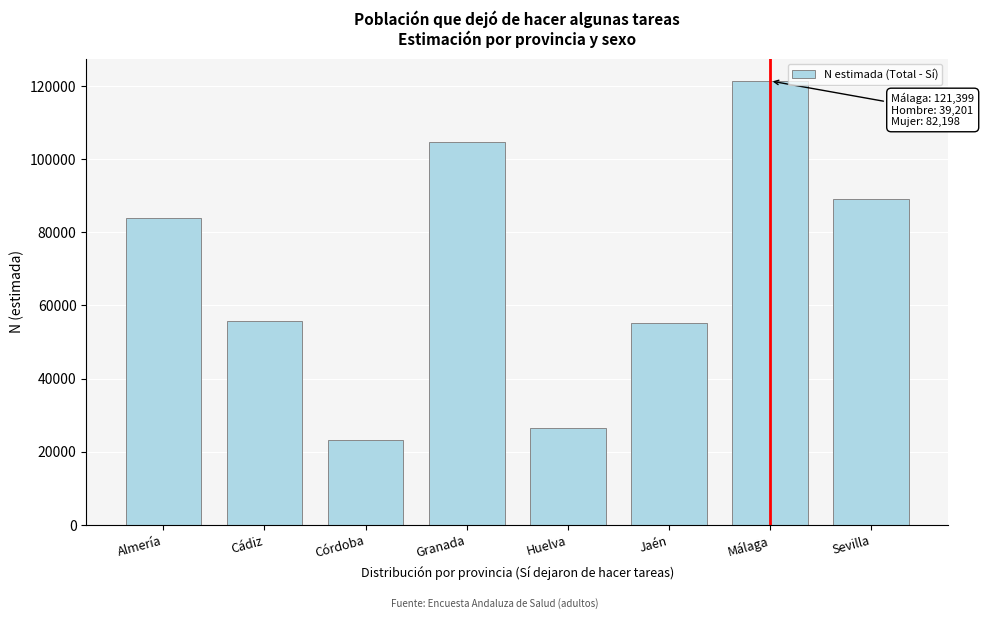

Which label corresponds to the largest value in the chart?

Málaga